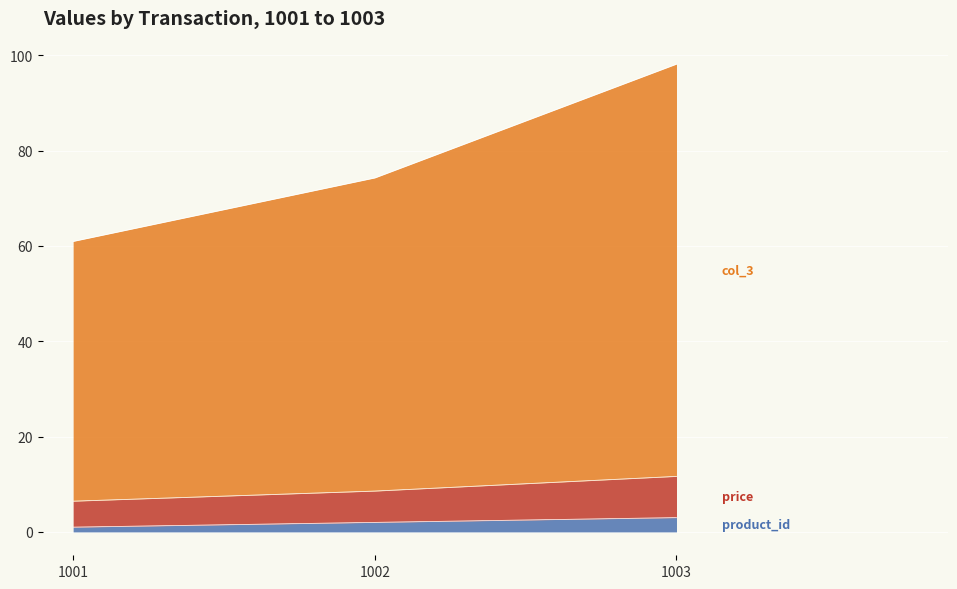

At which category is the sum across all series the highest?

1003